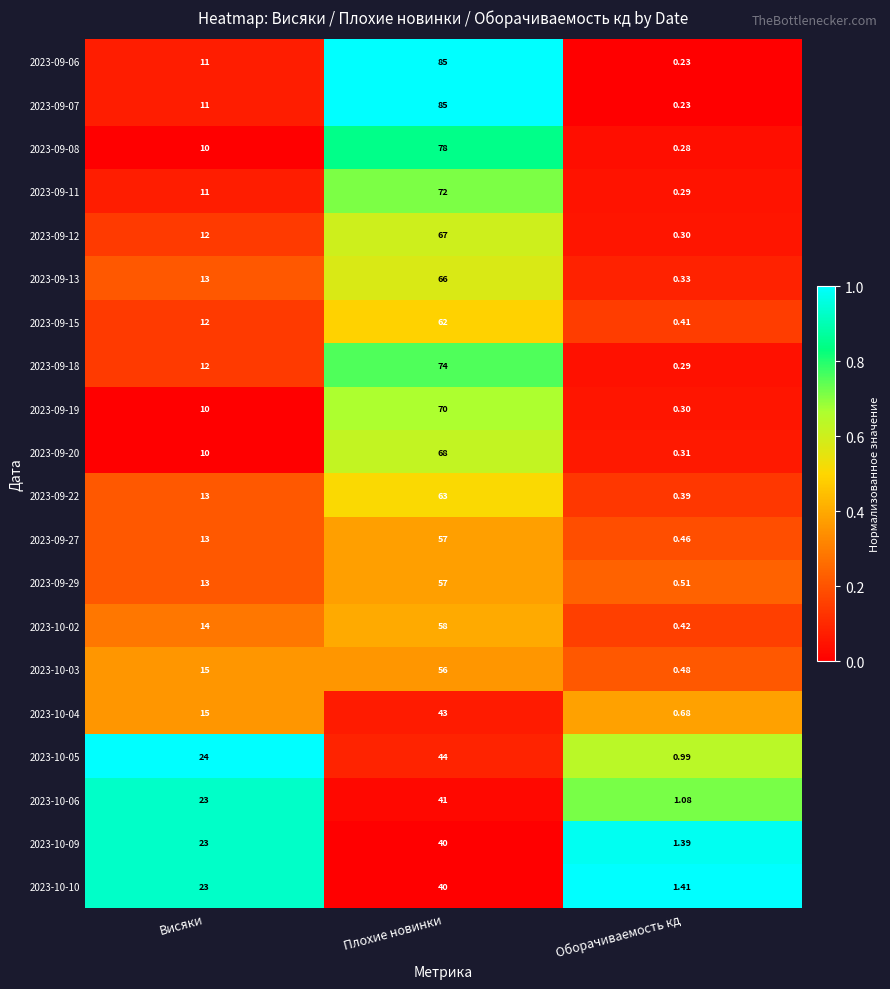

Rank the categories by 2023-09-06 value from lowest to highest.

Оборачиваемость кд, Висяки, Плохие новинки